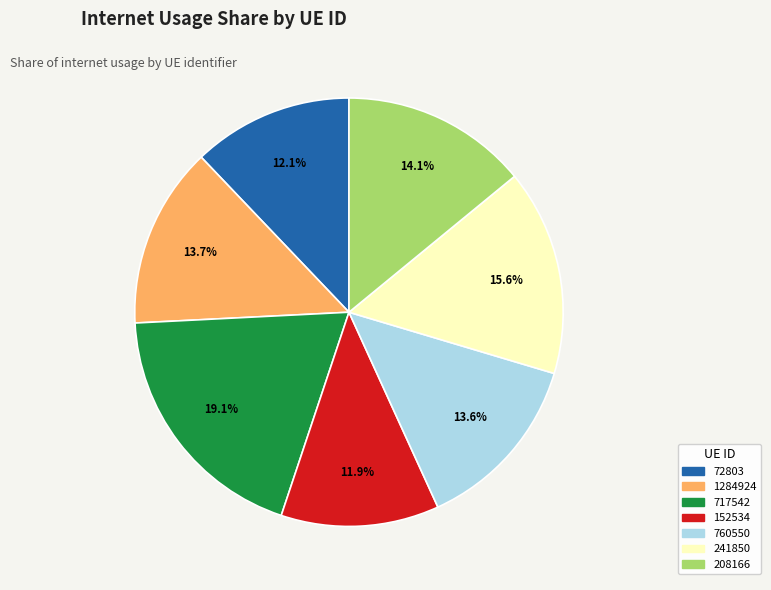

The 152534 slice represents 12% of the pie. True or false?

True